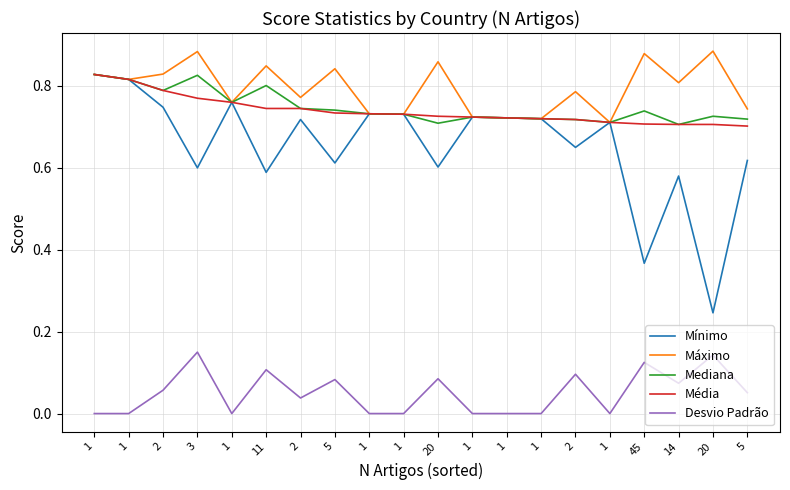

True or false: Média and Mínimo cross at least once.

False